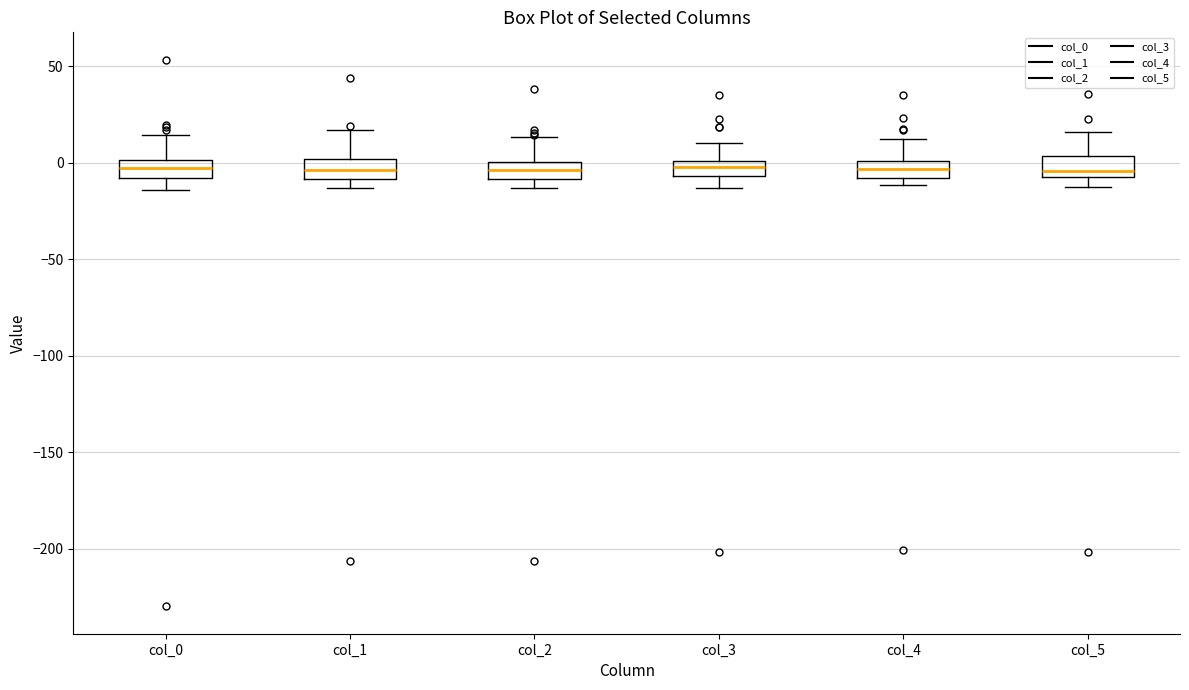

Where does the upper whisker of the box for col_4 end on the y-axis? The values are not printed on the chart, so give them approximately, as read against the axis.

15